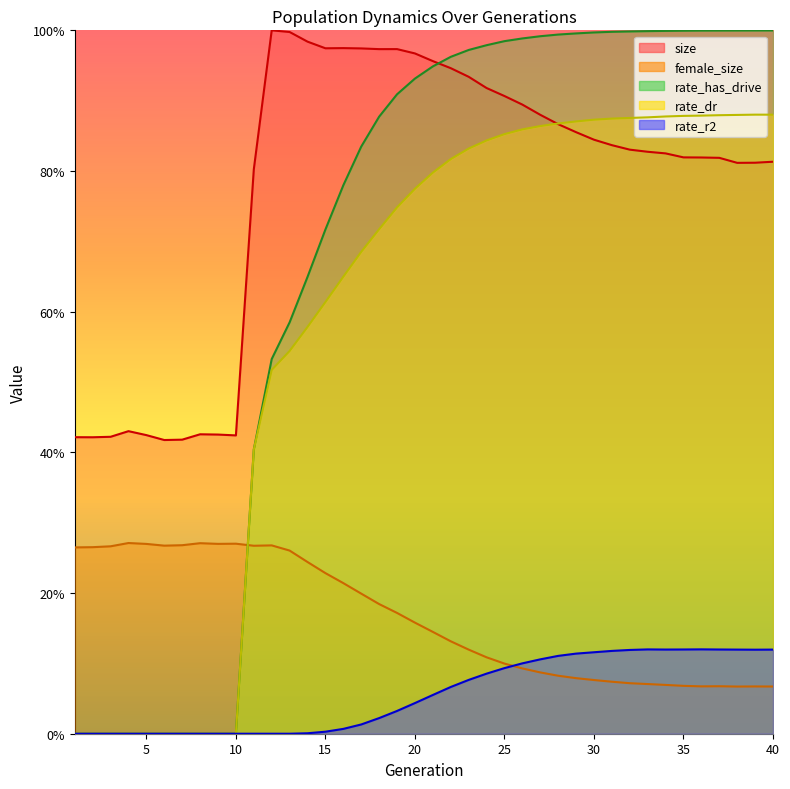

List the labels in order of rate_dr value, smallest first.

1, 2, 3, 4, 5, 6, 7, 8, 9, 10, 11, 12, 13, 14, 15, 16, 17, 18, 19, 20, 21, 22, 23, 24, 25, 26, 27, 28, 29, 30, 31, 32, 33, 34, 35, 36, 37, 38, 40, 39